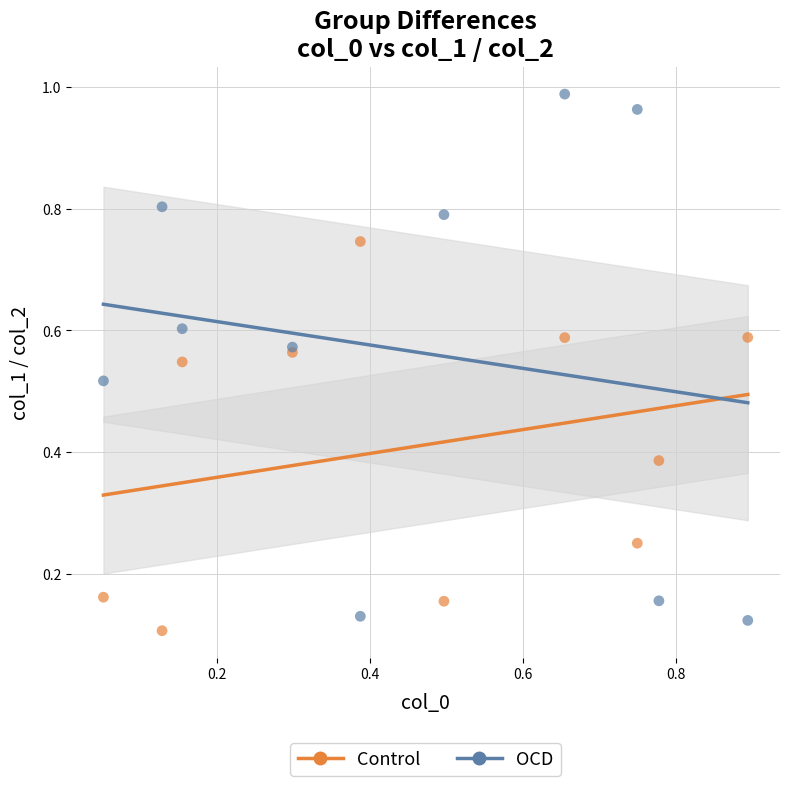

Which series has the widest spread of Y values?

OCD